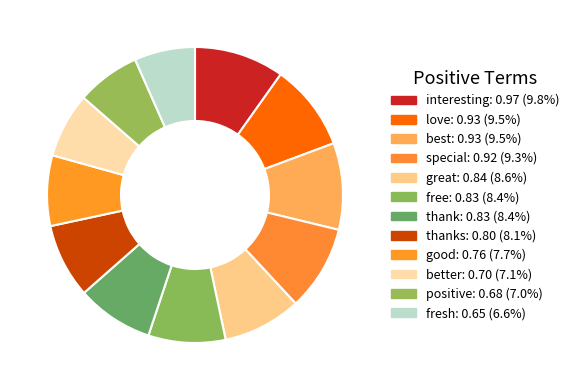

Count the number of slices in the pie.

12